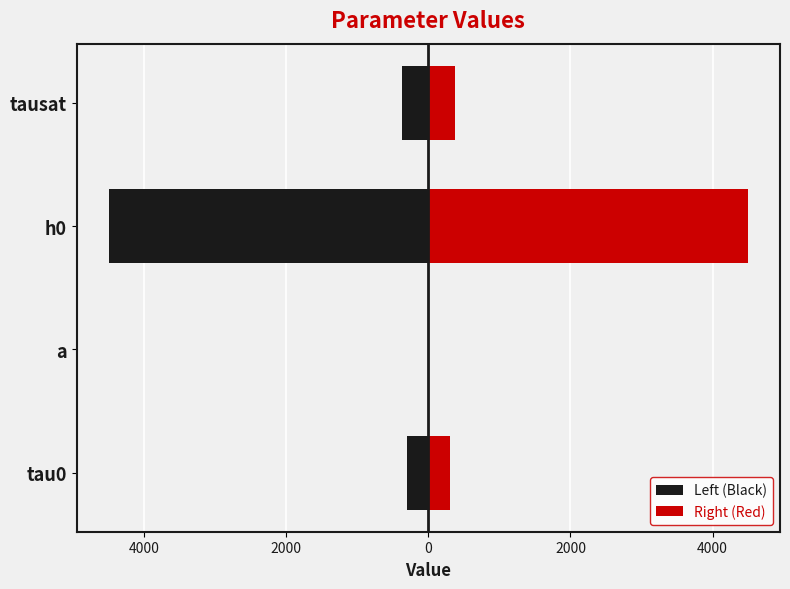

Reading left to right, extract all data points from this chart.

Left (Black): -300.0	-1.3	-4500.0	-370.0
Right (Red): 300.0	1.3	4500.0	370.0